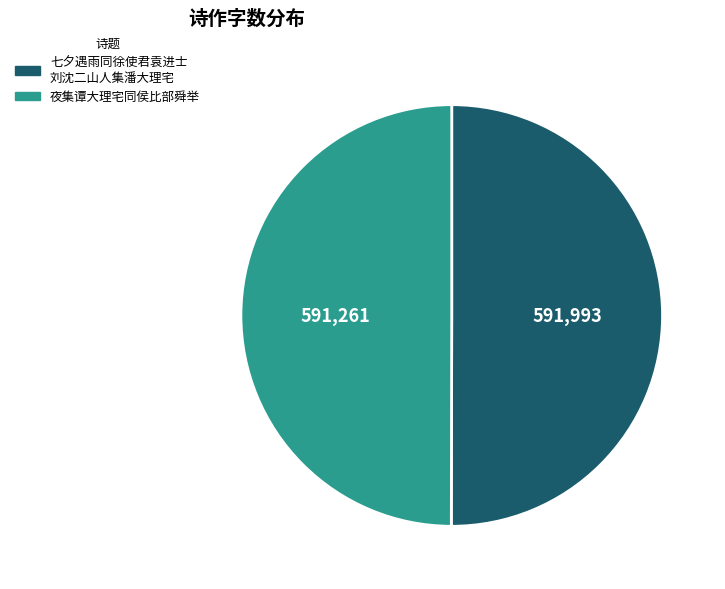

How many segments does this pie chart have?

2